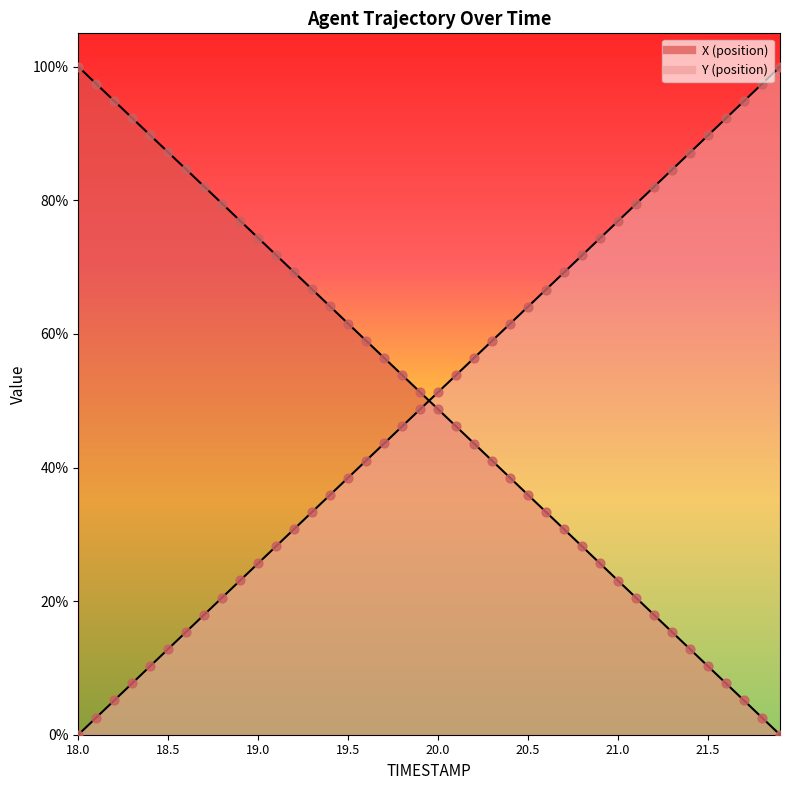

Which series contains the highest Y value?

X